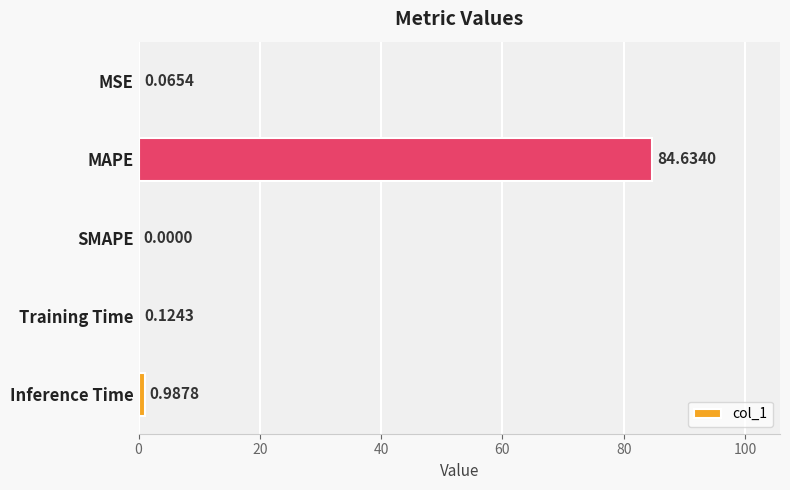

What is the change in value from MAPE to Training Time?

-84.5